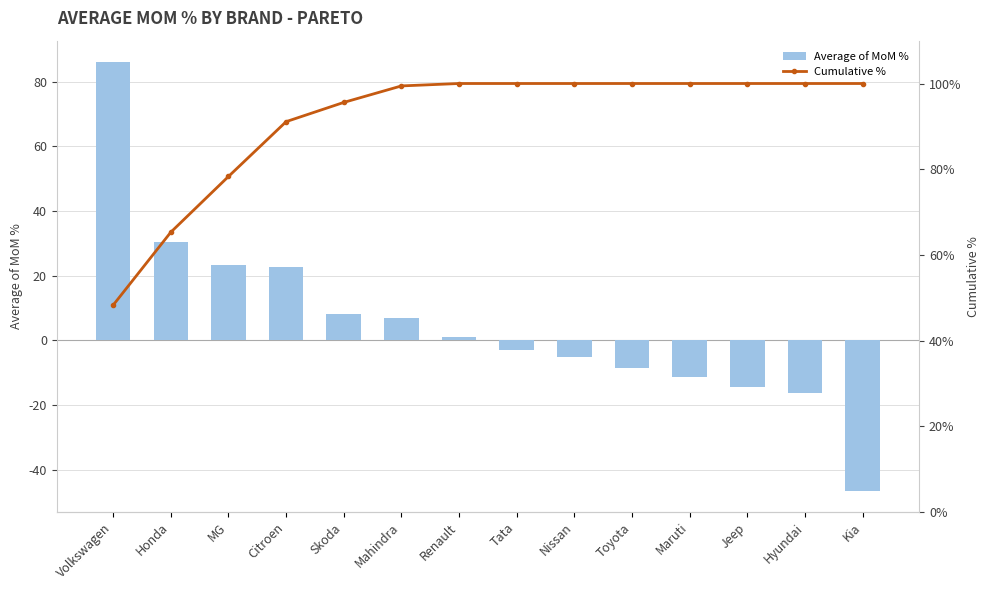

Which category has the lowest value in the Average of MoM % series?

Kia